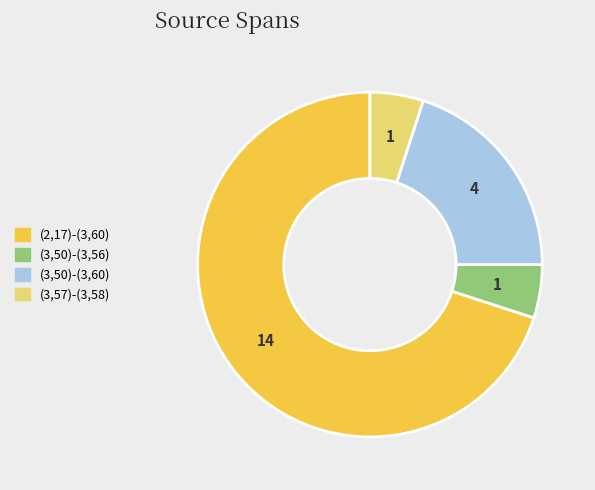

Which slice is the largest?

(2,17)-(3,60)